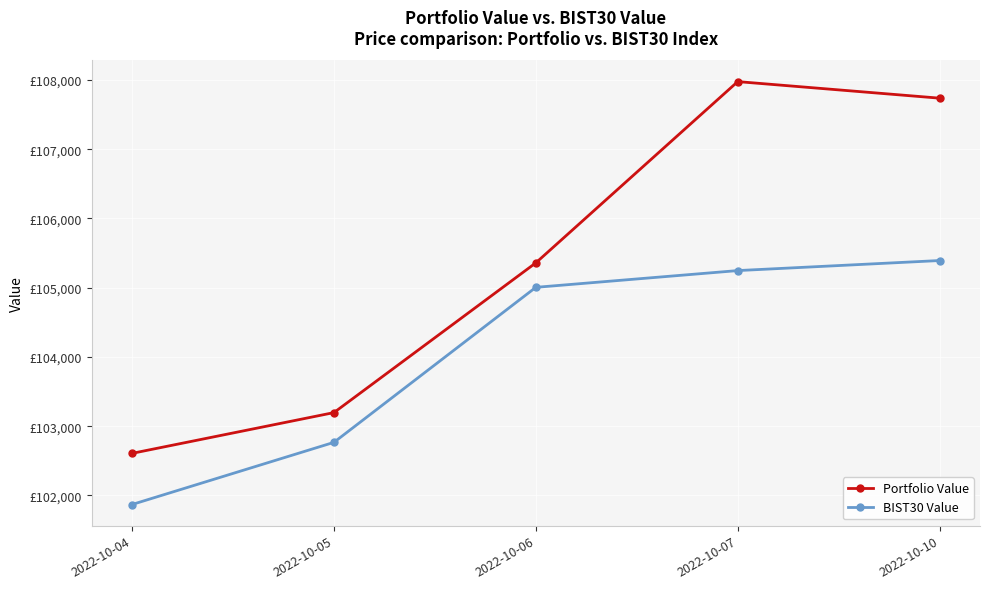

Is this an area chart (filled region under the line)?

No